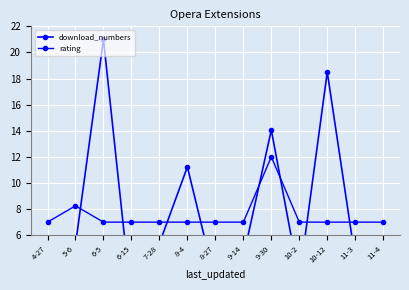

What is the total value across all series at 11-3?

11.2